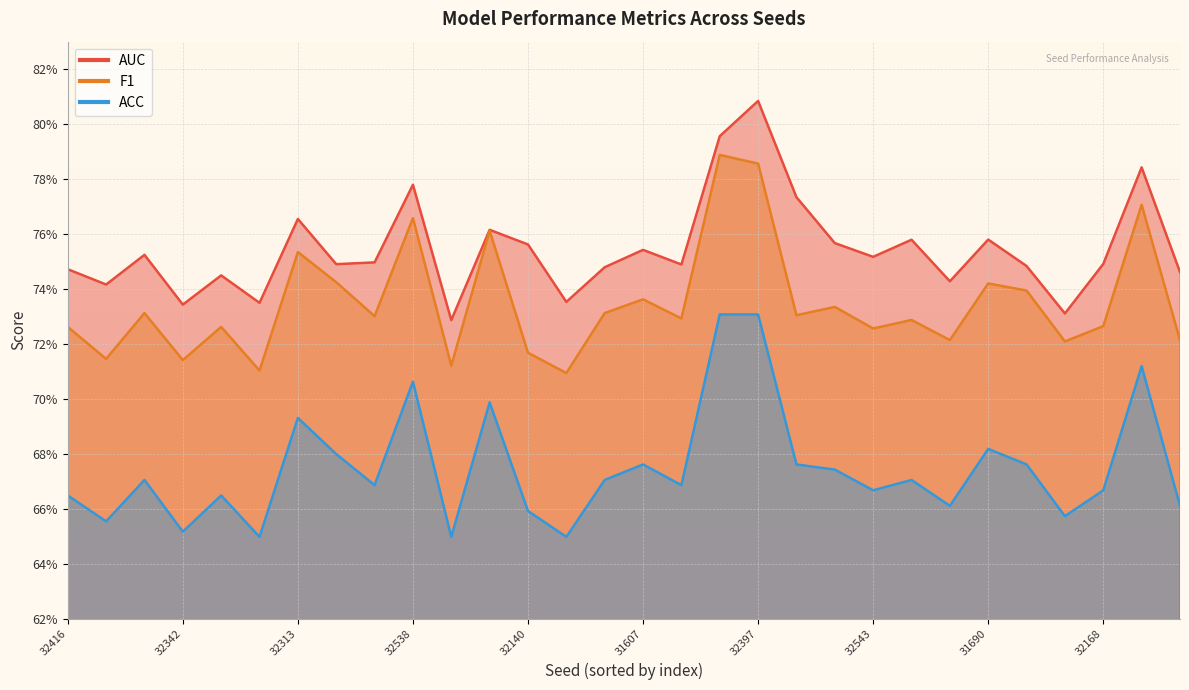

List the series in order of their overall mean, lowest first.

ACC, F1, AUC